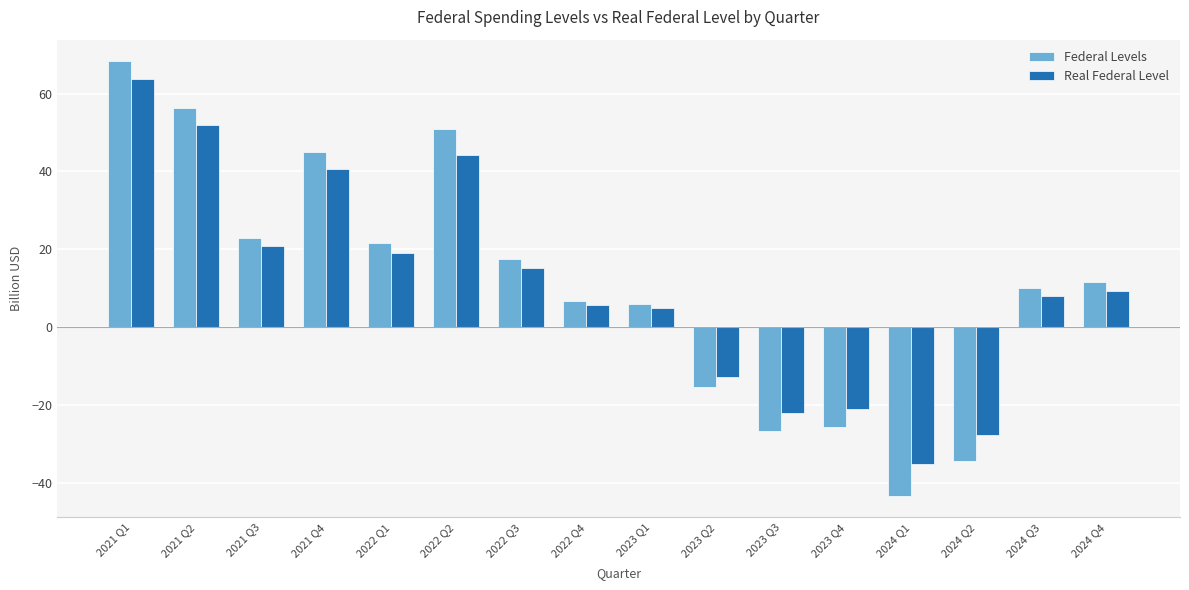

Which category has the highest value in the Federal Levels series?

2021 Q1